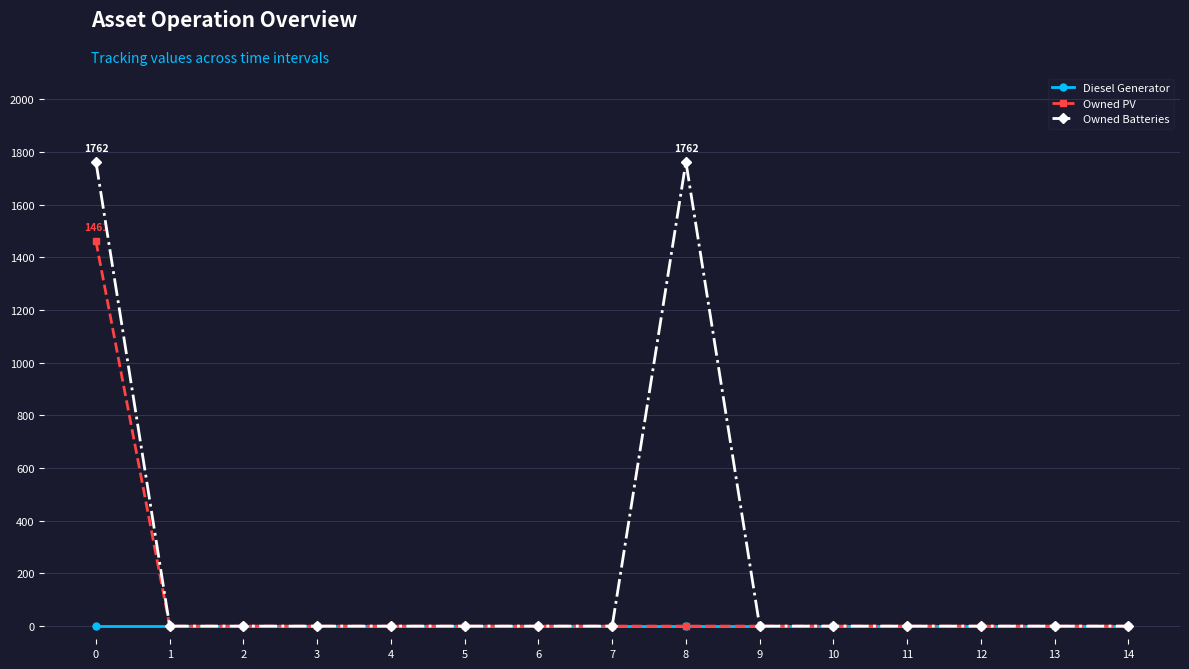

Reading left to right, transcribe all the data shown in this chart.

Diesel Generator: 0=0	1=0	2=0	3=0	4=0	5=0	6=0	7=0	8=0	9=0	10=0	11=0	12=0	13=0	14=0
Owned PV: 0=1461	1=0	2=0	3=0	4=0	5=0	6=0	7=0	8=0	9=0	10=0	11=0	12=0	13=0	14=0
Owned Batteries: 0=1762	1=0	2=0	3=0	4=0	5=0	6=0	7=0	8=1762	9=0	10=0	11=0	12=0	13=0	14=0